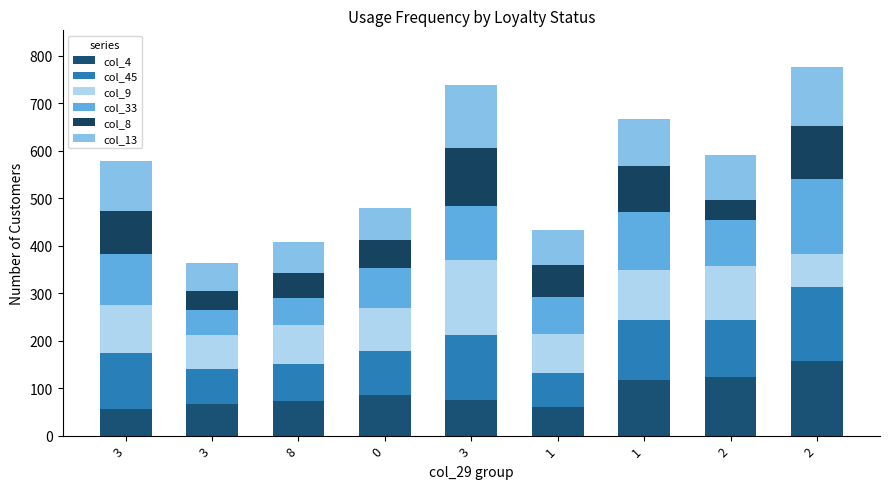

Which series changed the most between 1 and 2?

col_4